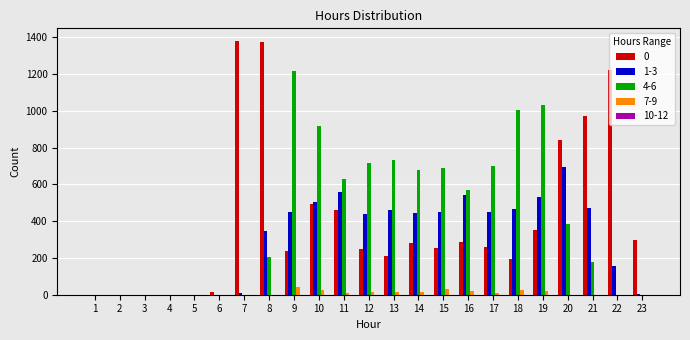

Is the value of 0 at 20 greater than the value of 1-3 at 13?

Yes